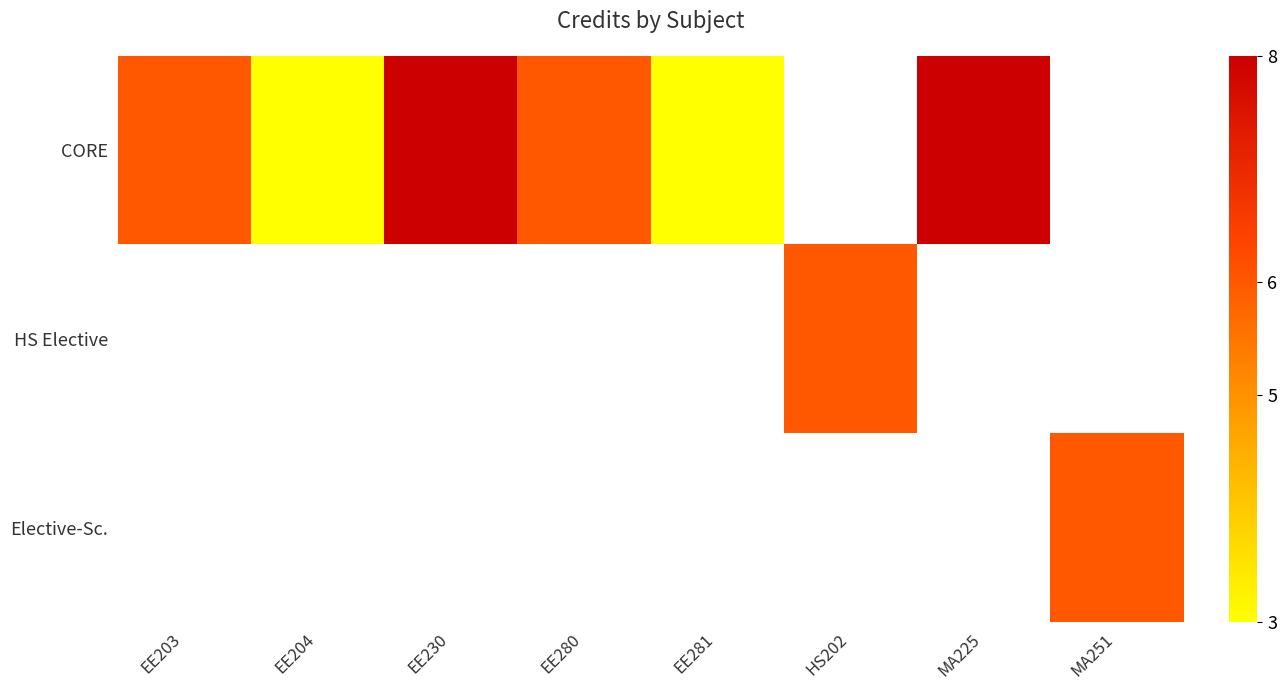

Count the CORE values in the range 6 to 8.

4